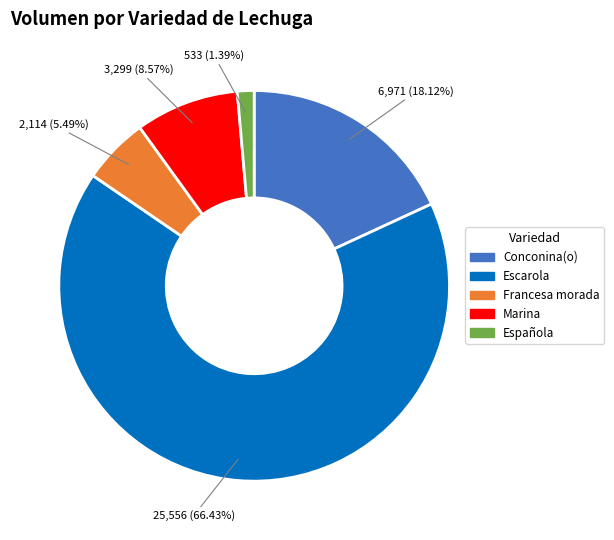

Which slice is the largest?

Escarola